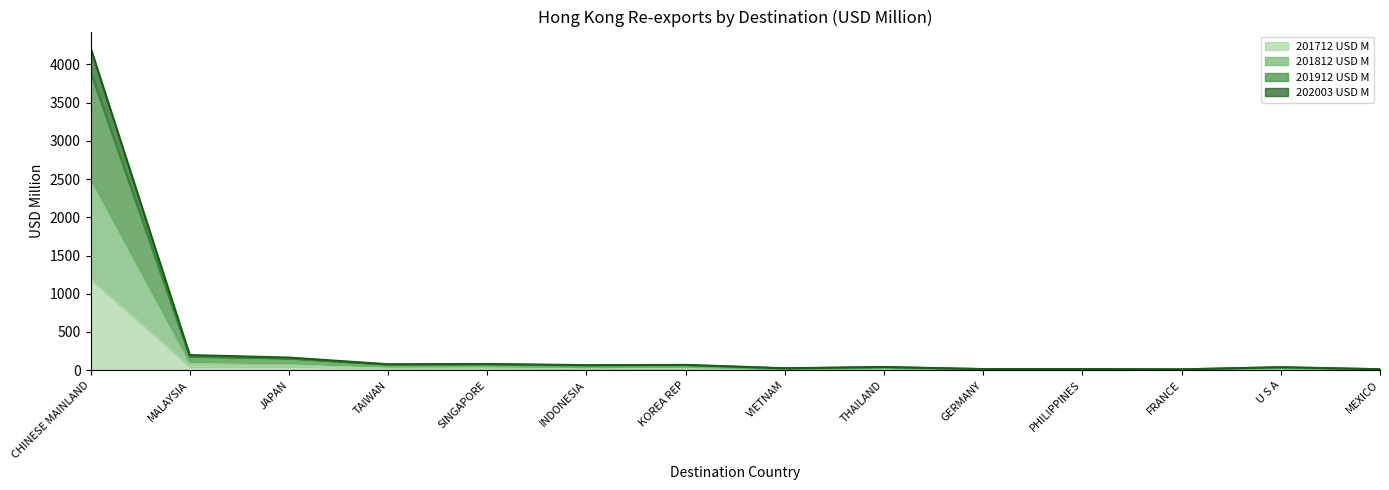

At which category is the sum across all series the highest?

CHINESE MAINLAND